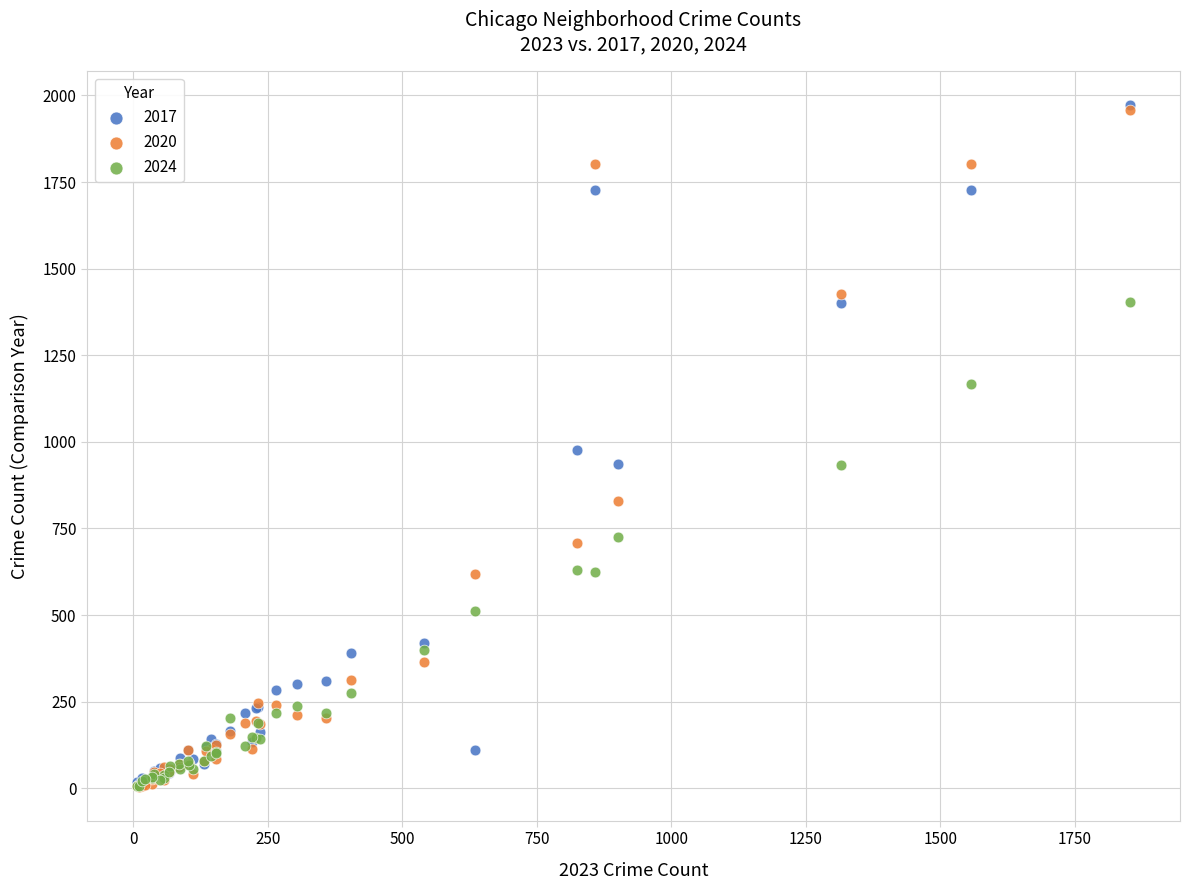

What are all the series names shown in the legend?

2017, 2020, 2024